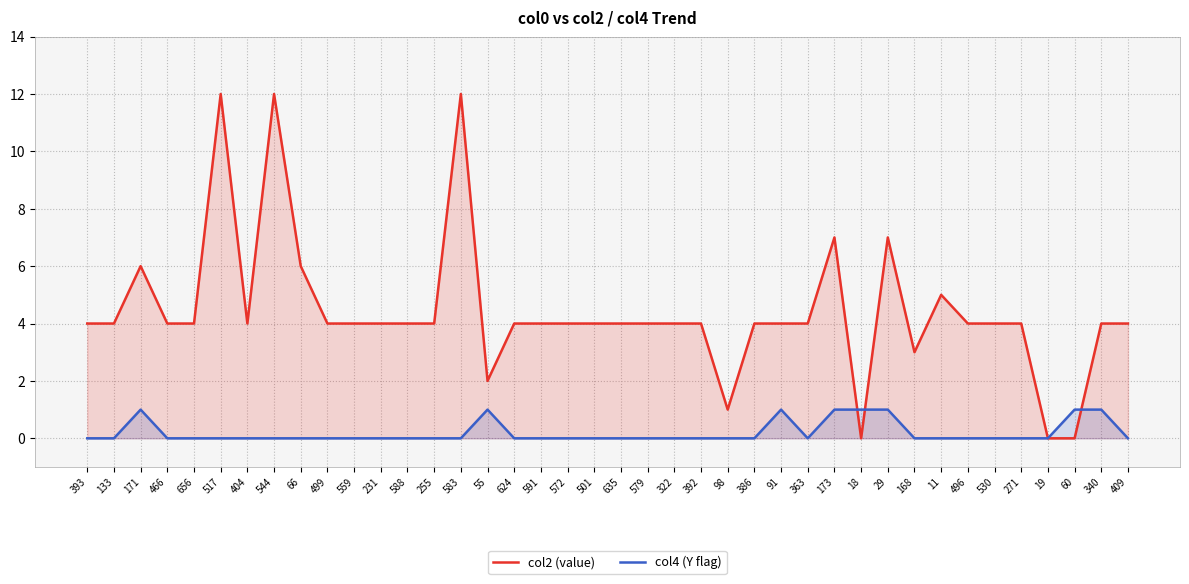

Which category has the lowest value across all series?

18